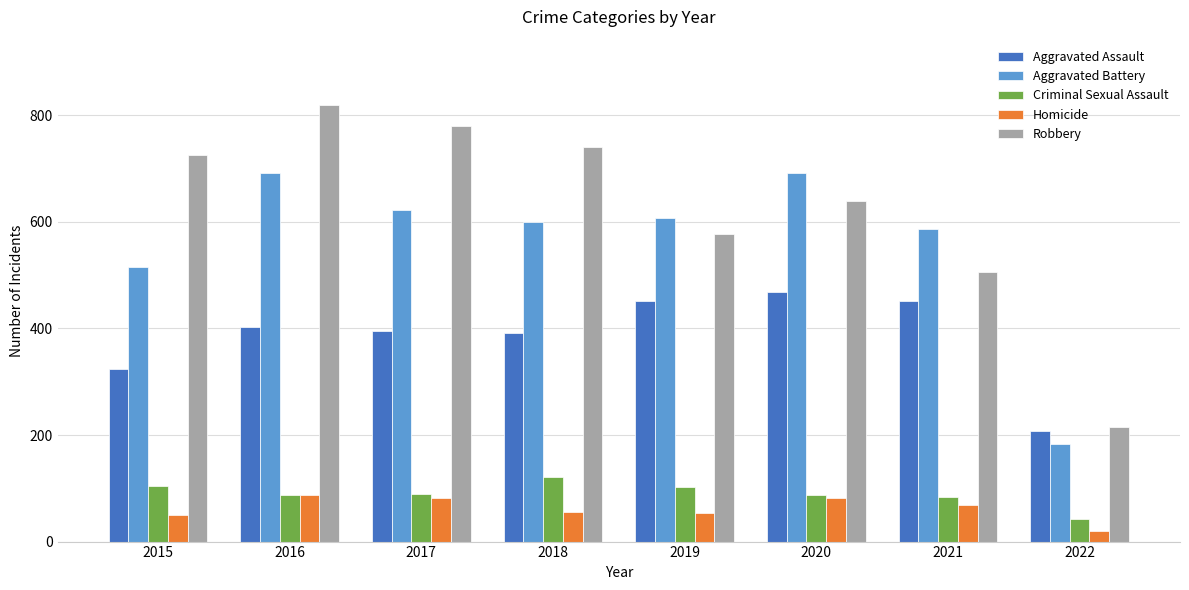

The value of Criminal Sexual Assault at 2017 is 90. True or false?

True